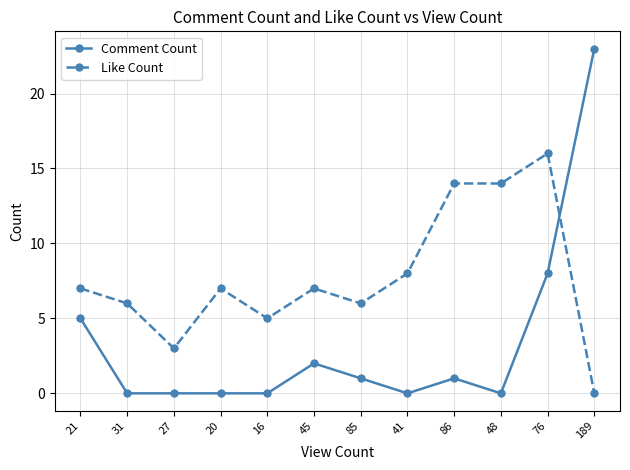

What is the average value of the Like Count series?

8